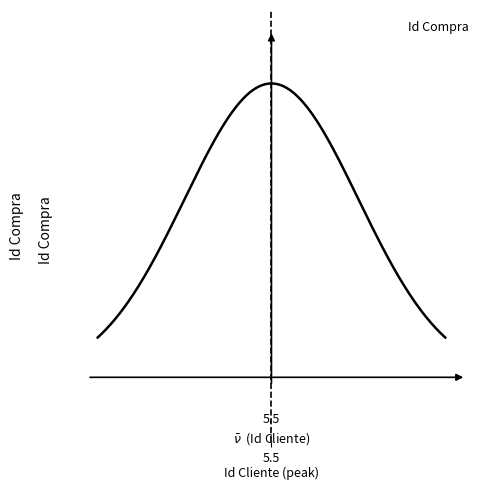

What is the average value?

6